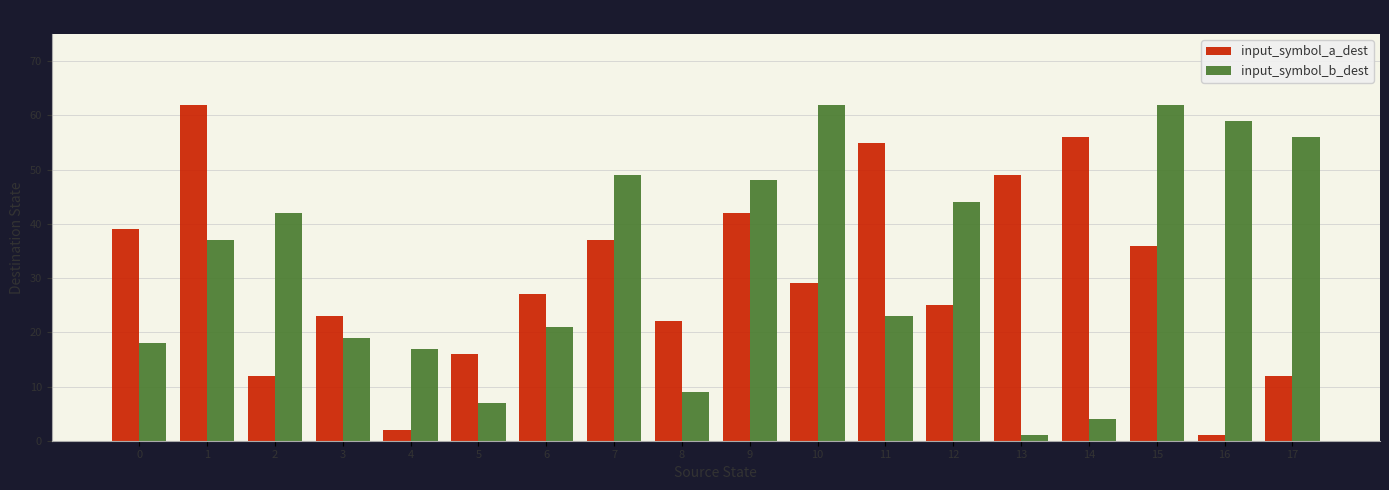

What is the difference between the maximum and minimum values in the input_symbol_b_dest series?

61